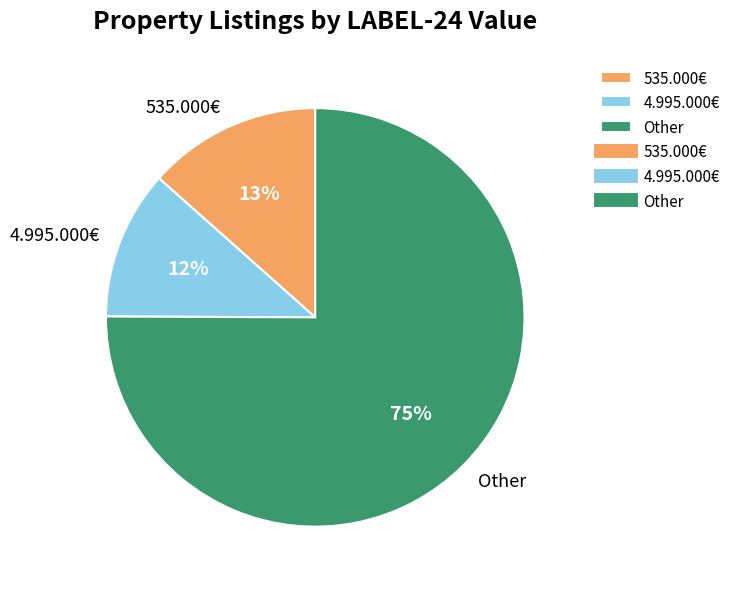

Which has a higher value, 4.995.000€ or Other?

Other